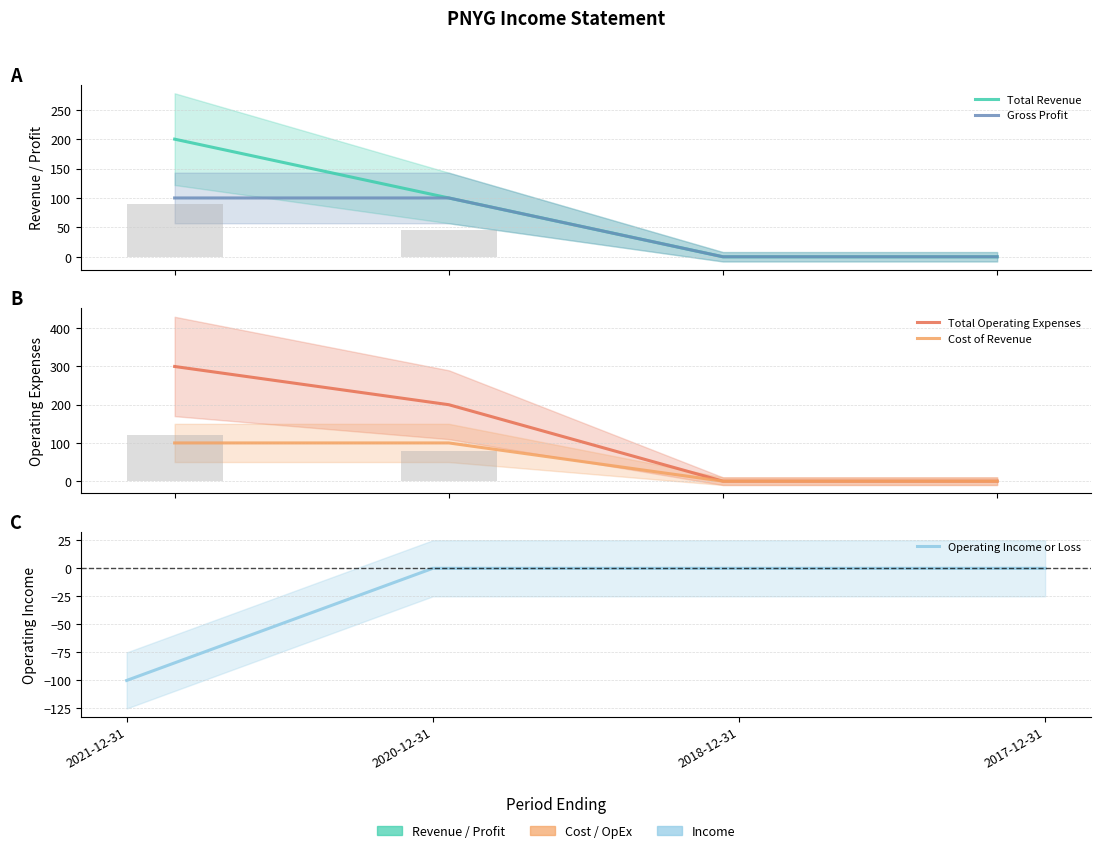

What is the average value of the Operating Income or Loss series?

-25